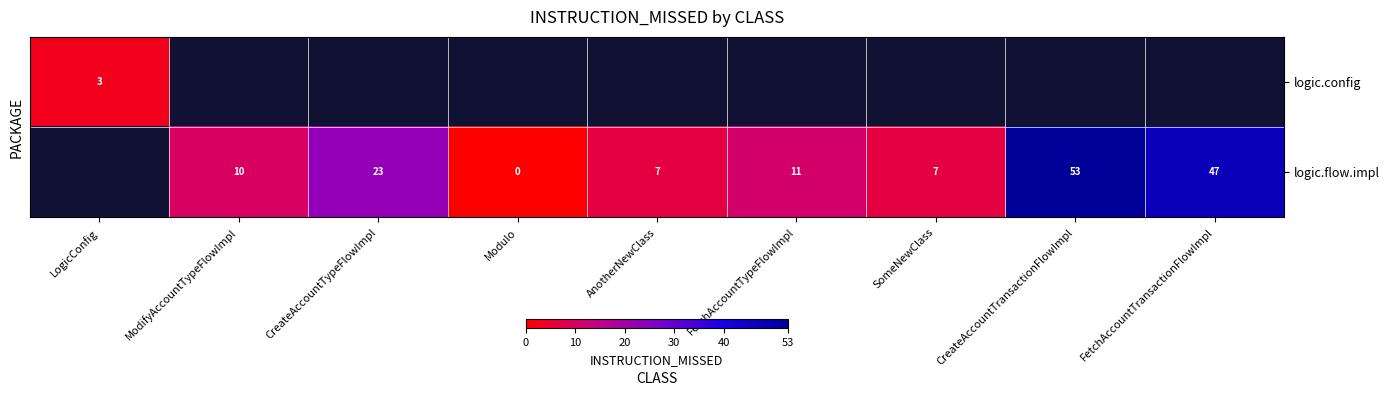

The logic.flow.impl series shows 17.7 at FetchAccountTypeFlowImpl. True or false?

False